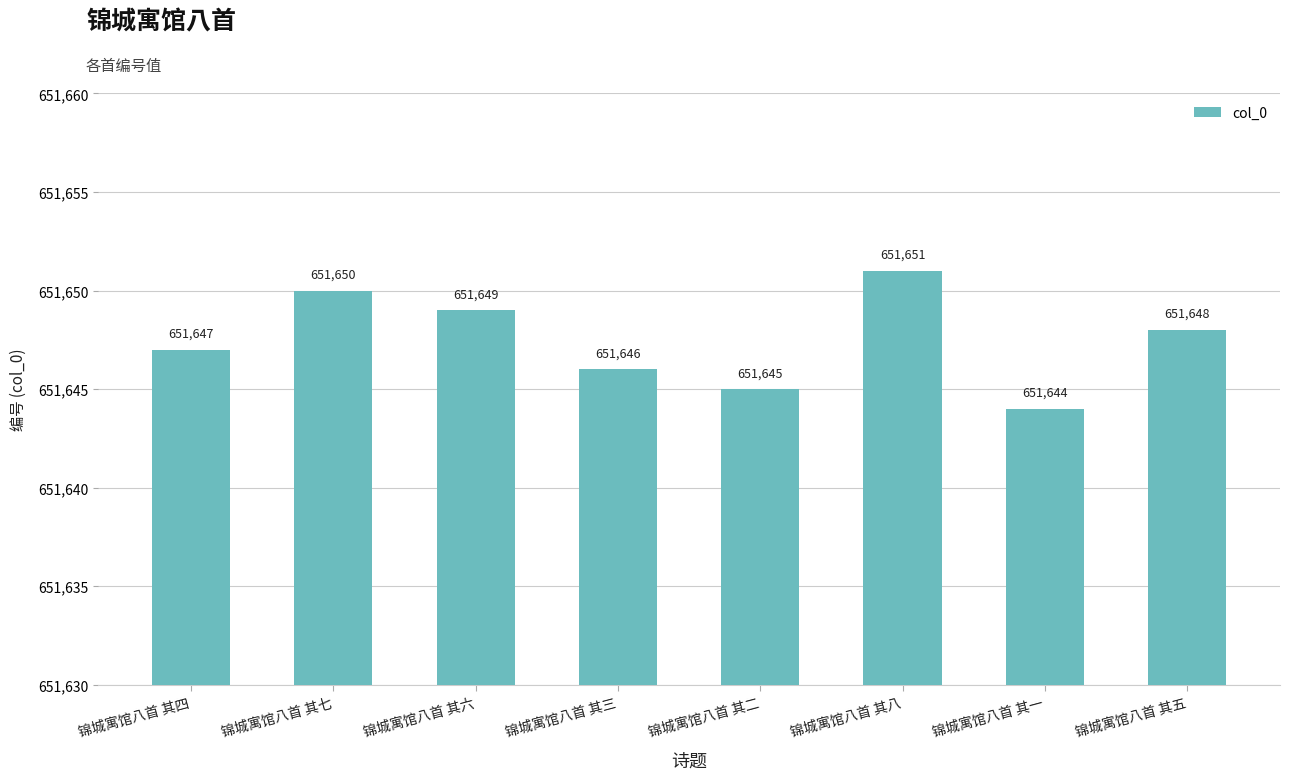

Rank the categories by value from lowest to highest.

锦城寓馆八首 其一, 锦城寓馆八首 其二, 锦城寓馆八首 其三, 锦城寓馆八首 其四, 锦城寓馆八首 其五, 锦城寓馆八首 其六, 锦城寓馆八首 其七, 锦城寓馆八首 其八